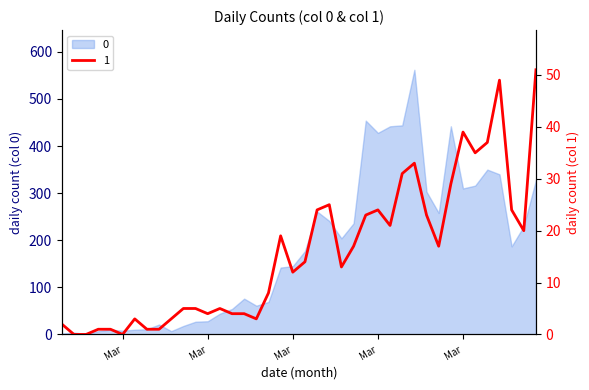

What is the sum of the values at 2020-03-21 and 2020-03-28?

36